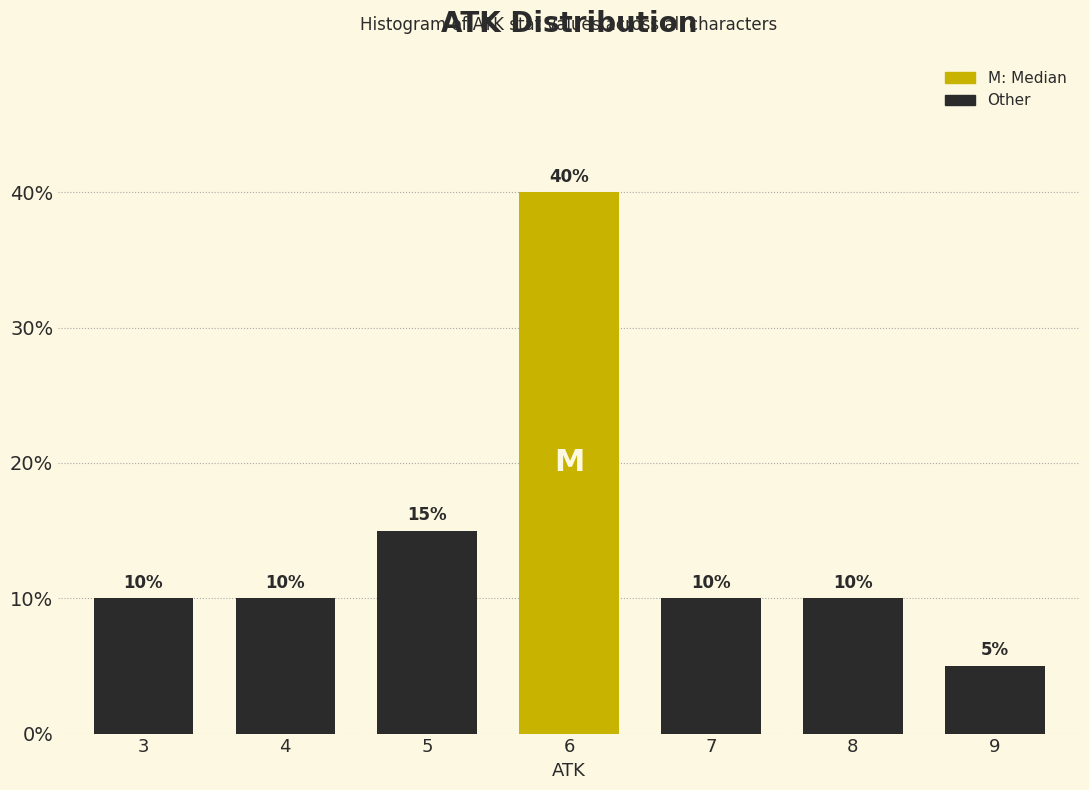

Reading left to right, transcribe all the data shown in this chart.

3=10	4=10	5=15	6=40	7=10	8=10	9=5